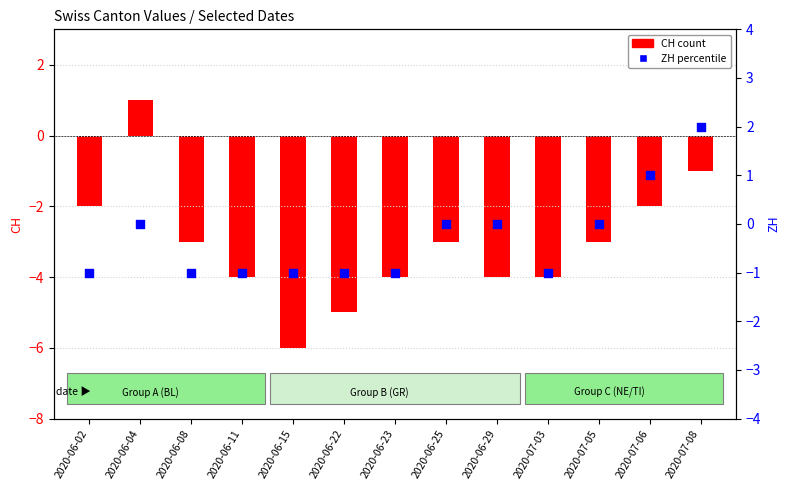

At how many categories does at least one series exceed -5?

13